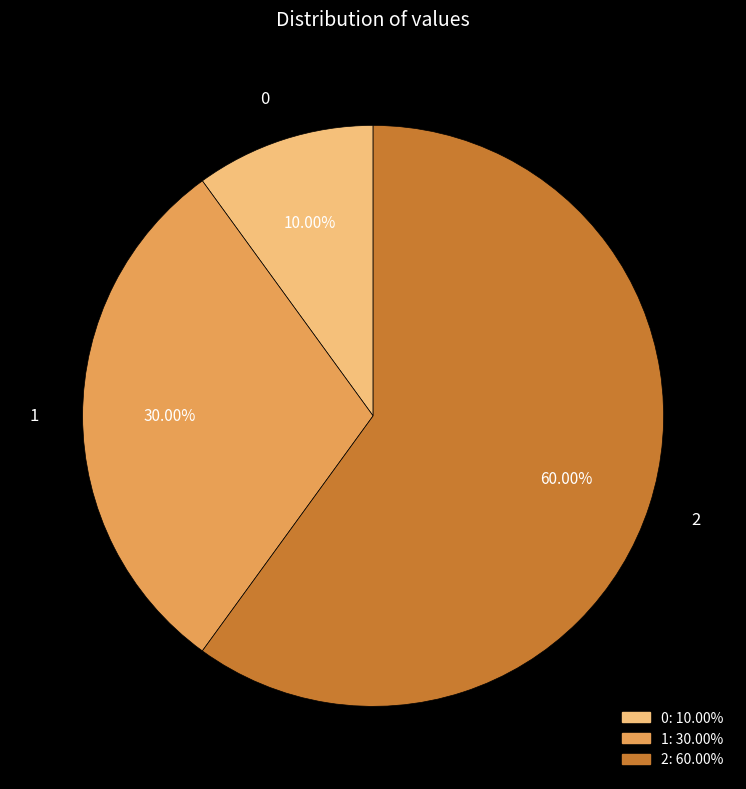

Approximately how many times larger is the value at 2 compared to 1?

2.0